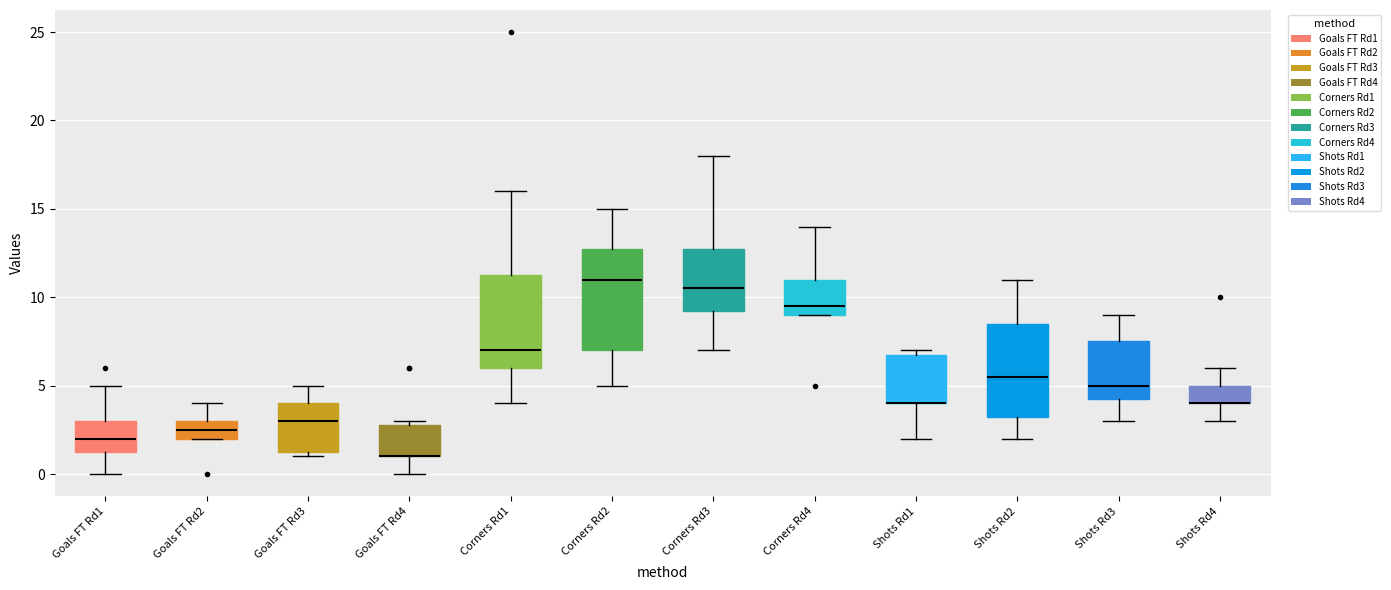

Reading left to right, transcribe this box plot: for each box, give where its median line is, the range the box spans, and where its two whiskers end, as read against the y-axis. The values are not printed on the chart, so give them approximately, as read against the axis.

Goals FT Rd1: median 2.0, box 1.5 to 3.0, whiskers 0.0 to 5.0
Goals FT Rd2: median 2.5, box 2.0 to 3.0, whiskers 2.0 to 4.0
Goals FT Rd3: median 3.0, box 1.5 to 4.0, whiskers 1.0 to 5.0
Goals FT Rd4: median 1.0 (drawn on the box's lower edge), box 1.0 to 3.0, whiskers 0.0 to 3.0 (just above the box's upper edge)
Corners Rd1: median 7.0, box 6.0 to 11.5, whiskers 4.0 to 16.0
Corners Rd2: median 11.0, box 7.0 to 13.0, whiskers 5.0 to 15.0
Corners Rd3: median 10.5, box 9.5 to 13.0, whiskers 7.0 to 18.0
Corners Rd4: median 9.5, box 9.0 to 11.0, whiskers 9.0 to 14.0
Shots Rd1: median 4.0 (drawn on the box's lower edge), box 4.0 to 7.0, whiskers 2.0 to 7.0 (just above the box's upper edge)
Shots Rd2: median 5.5, box 3.5 to 8.5, whiskers 2.0 to 11.0
Shots Rd3: median 5.0, box 4.5 to 7.5, whiskers 3.0 to 9.0
Shots Rd4: median 4.0 (drawn on the box's lower edge), box 4.0 to 5.0, whiskers 3.0 to 6.0